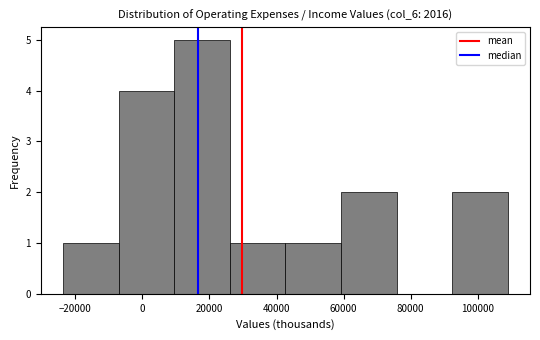

Reading left to right, list every bar in this chart as the range it spans on the x-axis followed by its height. Neither the bar edges nor the heights are printed on the chart, so give them approximately, as read against the axes.

-24000 to -8000: 1
-8000 to 10000: 4
10000 to 26000: 5
26000 to 42000: 1
42000 to 60000: 1
60000 to 76000: 2
76000 to 92000: 0
92000 to 110000: 2